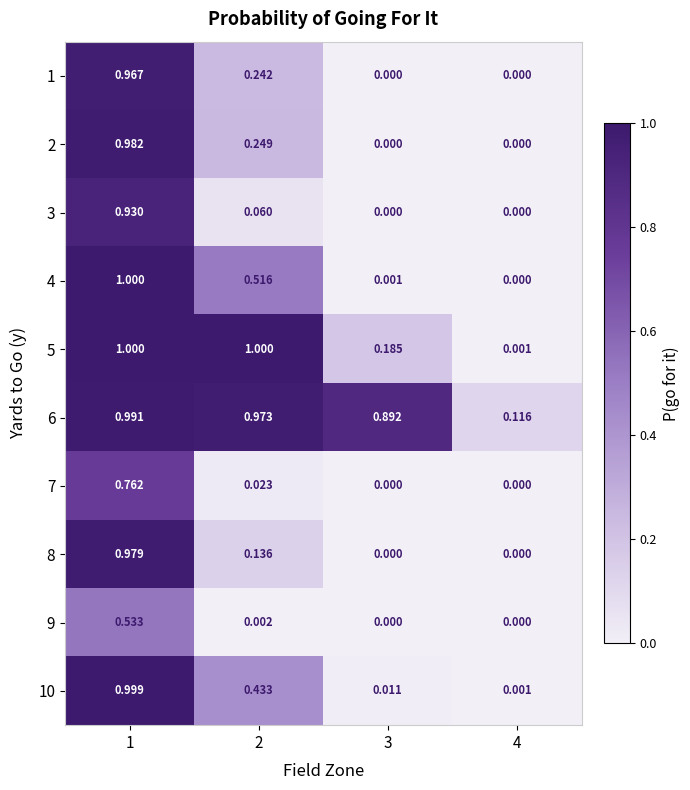

Reading left to right, list all the values displayed in this chart.

1: 1=1.0	2=0.2	3=0.0	4=0.0
2: 1=1.0	2=0.2	3=0.0	4=0.0
3: 1=0.9	2=0.1	3=0.0	4=0.0
4: 1=1.0	2=0.5	3=0.0	4=0.0
5: 1=1.0	2=1.0	3=0.2	4=0.0
6: 1=1.0	2=1.0	3=0.9	4=0.1
7: 1=0.8	2=0.0	3=0.0	4=0.0
8: 1=1.0	2=0.1	3=0.0	4=0.0
9: 1=0.5	2=0.0	3=0.0	4=0.0
10: 1=1.0	2=0.4	3=0.0	4=0.0